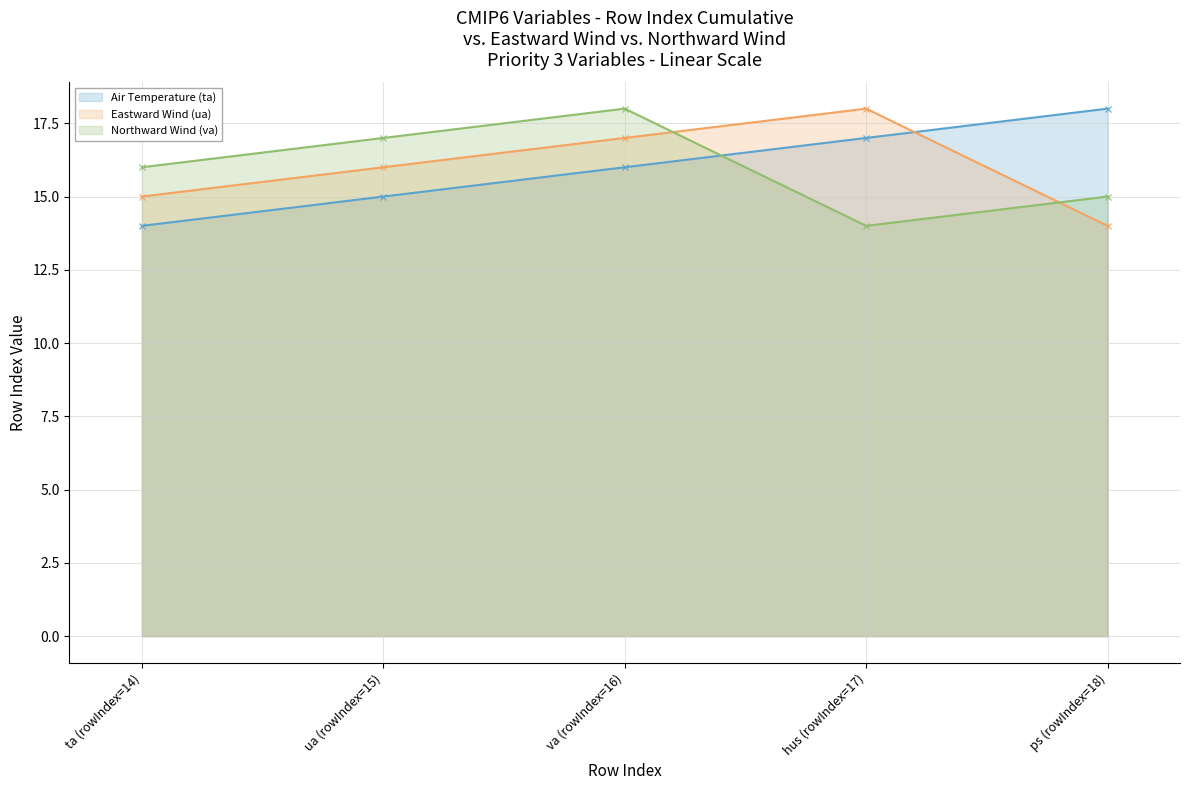

What is the total value across all series at ta (rowIndex=14)?

45